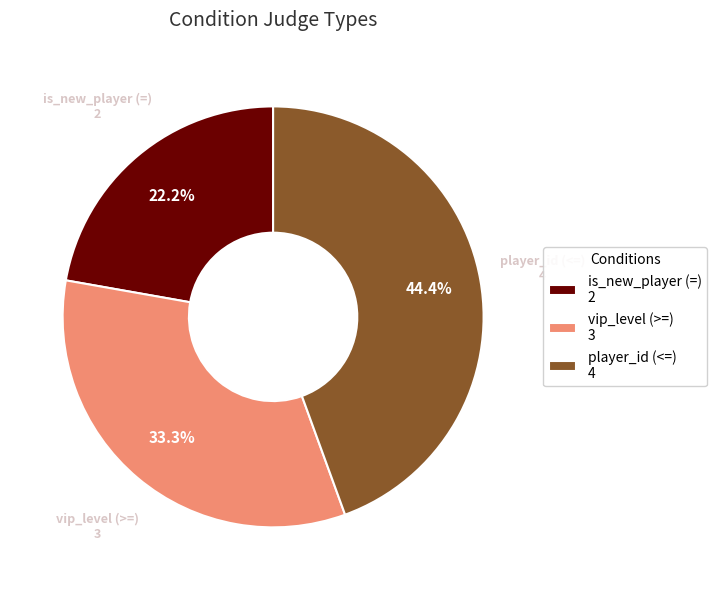

Which has a higher value, player_id (<=) 4 or is_new_player (=) 2?

player_id (<=) 4